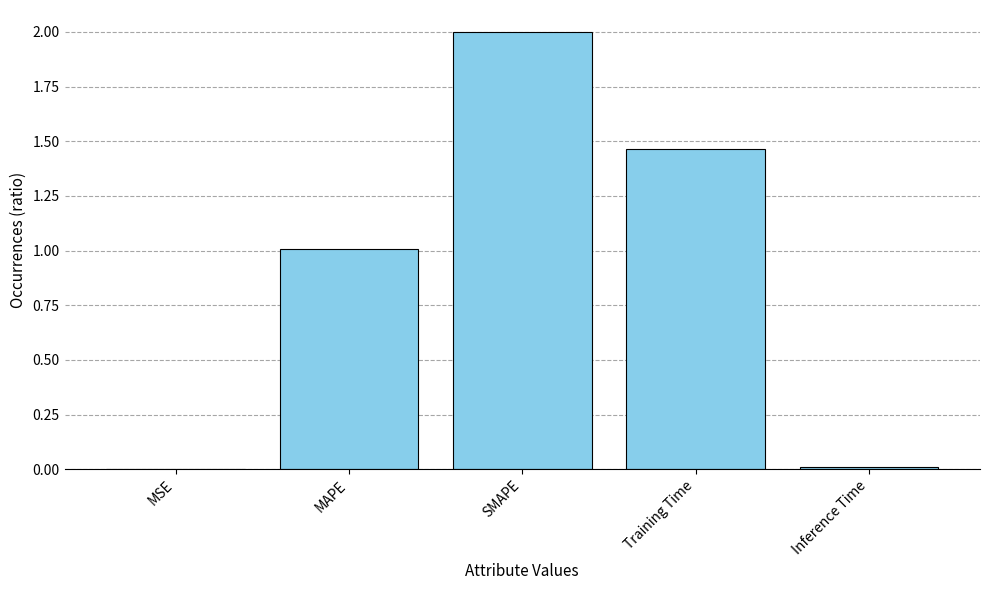

Which label corresponds to the largest value in the chart?

SMAPE